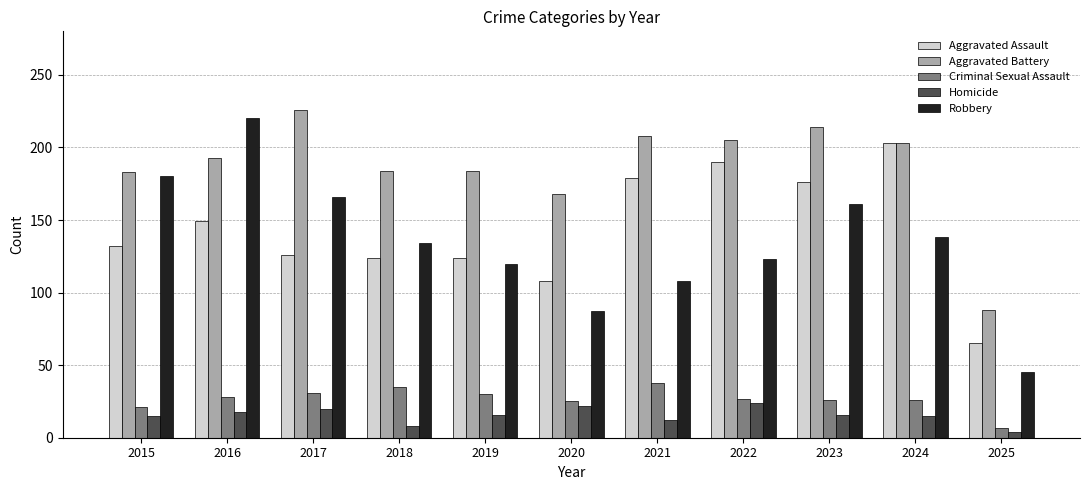

What is the sum of all Homicide values?

170